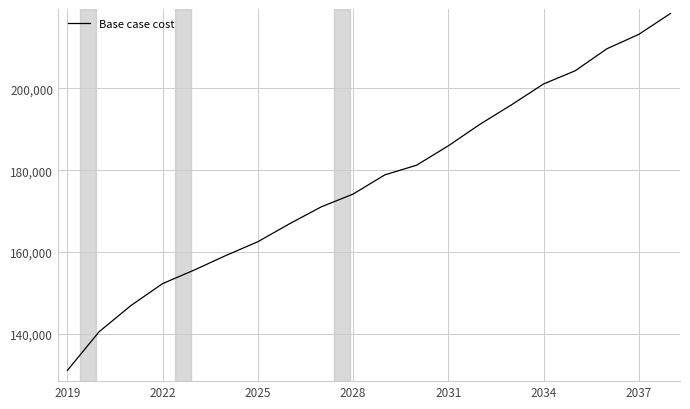

What is the difference between the maximum and minimum values?

87274.3